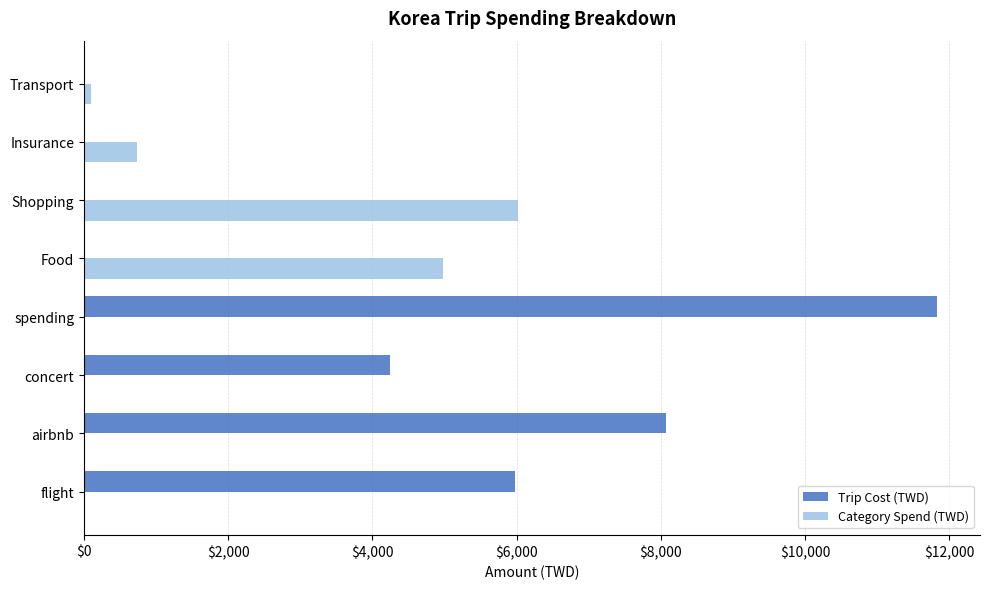

Read the Category Spend (TWD) value at Shopping.

6017